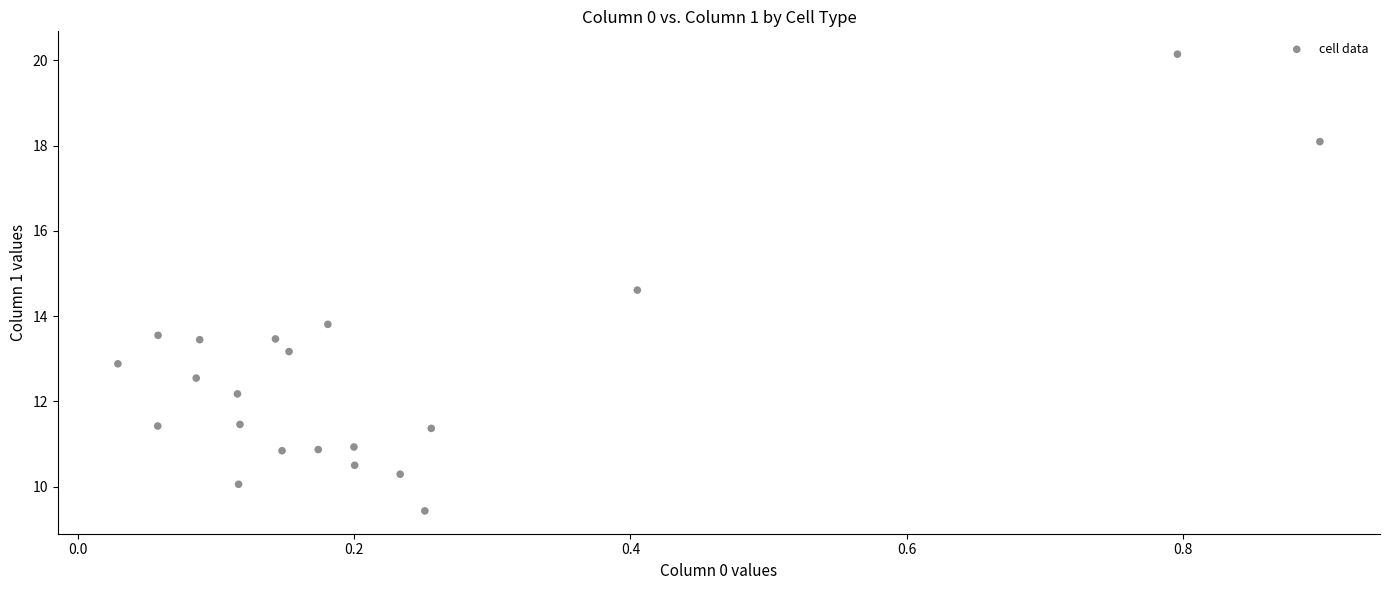

What Y value in the scatter plot is closest to 14?

13.8